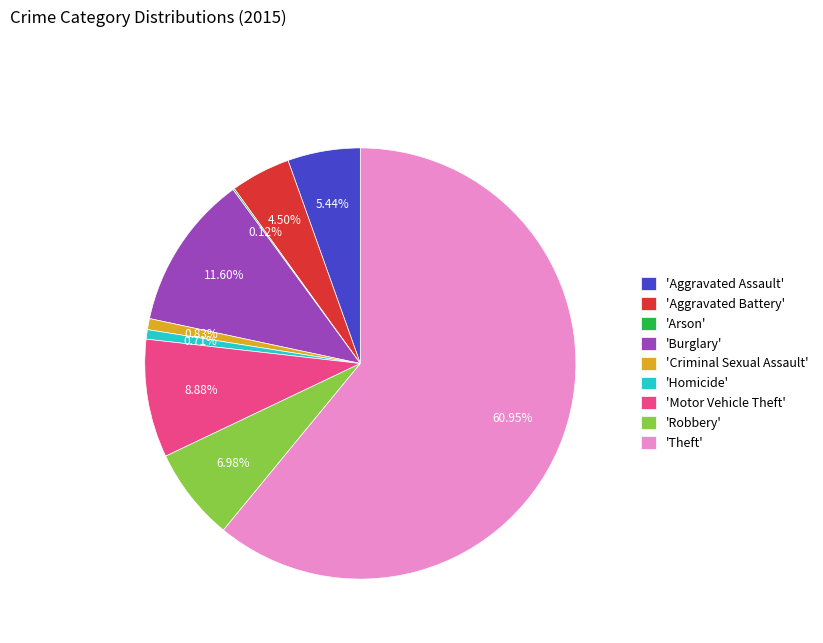

Is 'Theft' the majority of the pie?

Yes